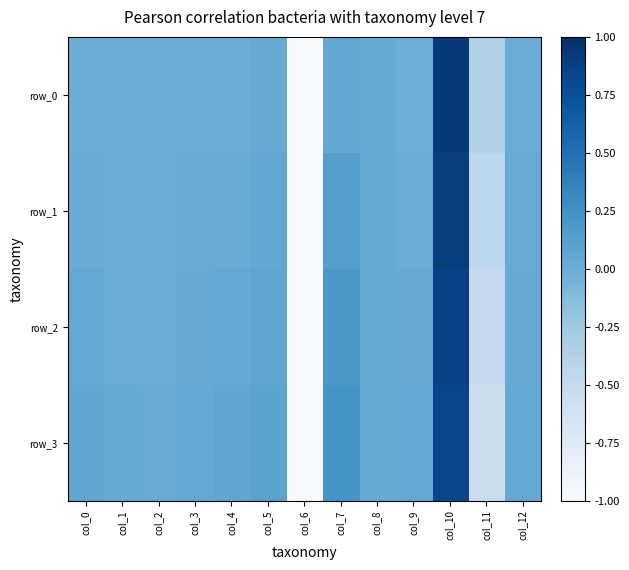

Reading left to right, what are all the values shown in this chart?

row_0: col_0=0.0	col_1=0.0	col_2=0.0	col_3=0.0	col_4=0.0	col_5=0.0	col_6=-1.0	col_7=0.1	col_8=0.0	col_9=-0.0	col_10=0.9	col_11=-0.4	col_12=0.0
row_1: col_0=0.0	col_1=0.0	col_2=0.0	col_3=0.0	col_4=0.0	col_5=0.0	col_6=-1.0	col_7=0.1	col_8=0.0	col_9=0.0	col_10=0.9	col_11=-0.4	col_12=0.0
row_2: col_0=0.0	col_1=0.0	col_2=0.0	col_3=0.0	col_4=0.0	col_5=0.1	col_6=-1.0	col_7=0.2	col_8=0.0	col_9=0.0	col_10=0.9	col_11=-0.5	col_12=0.0
row_3: col_0=0.1	col_1=0.0	col_2=0.0	col_3=0.0	col_4=0.1	col_5=0.1	col_6=-1.0	col_7=0.2	col_8=0.0	col_9=0.0	col_10=0.8	col_11=-0.6	col_12=0.0